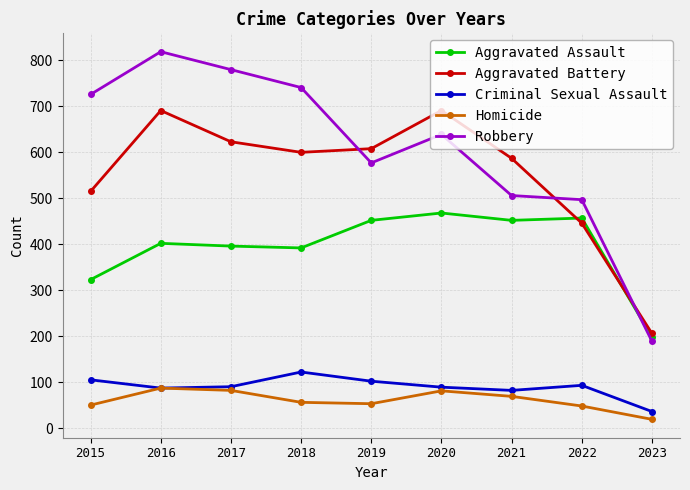

How many values in the Criminal Sexual Assault series are below 90?

4